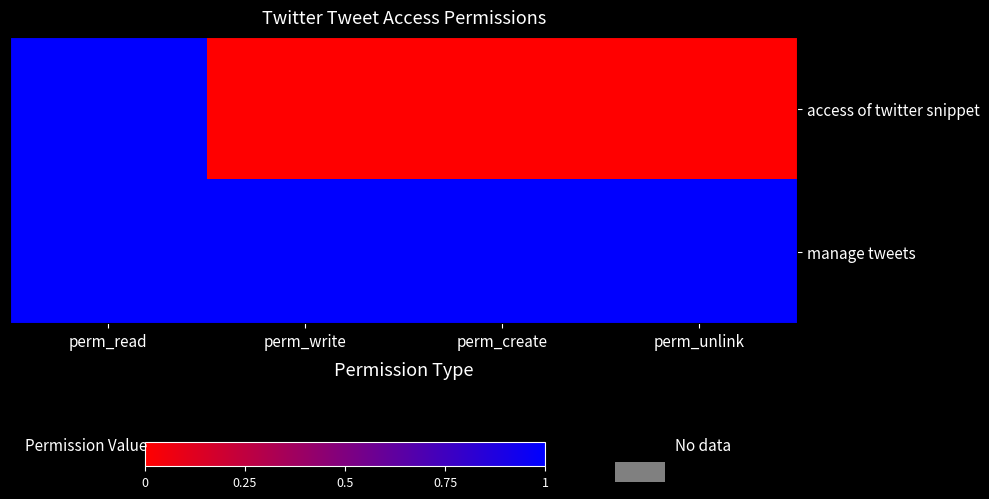

Count the number of categories in the chart.

4